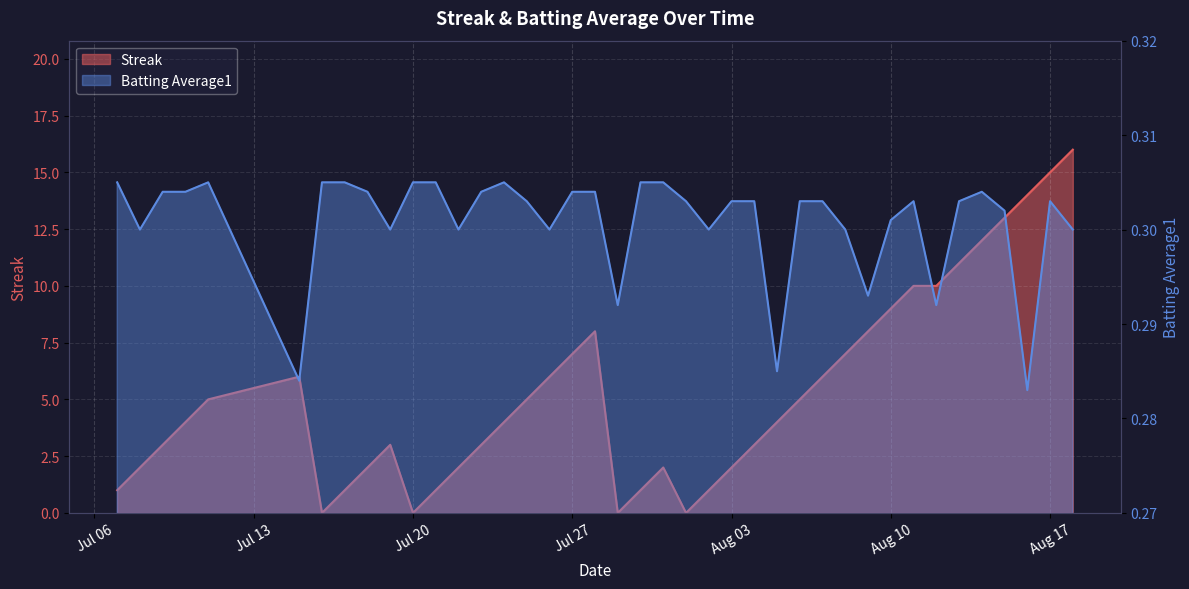

What is the highest value of the Streak series?

16.0